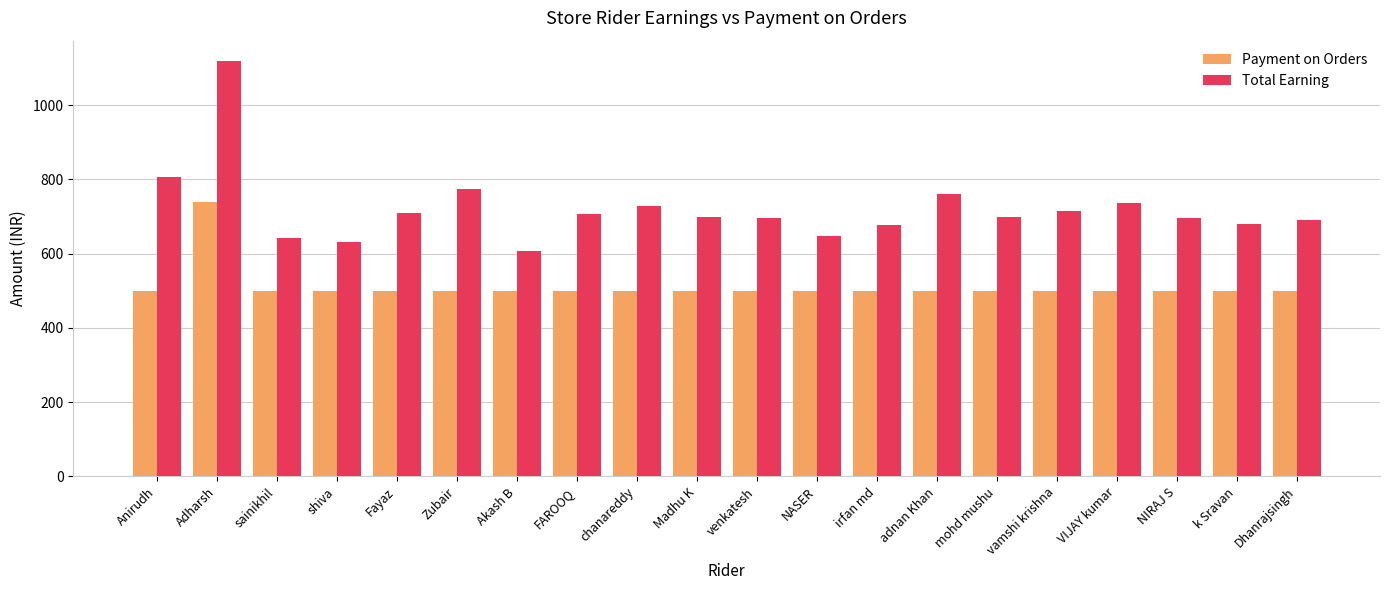

What is the label of the 6th bar from the right?

mohd mushu